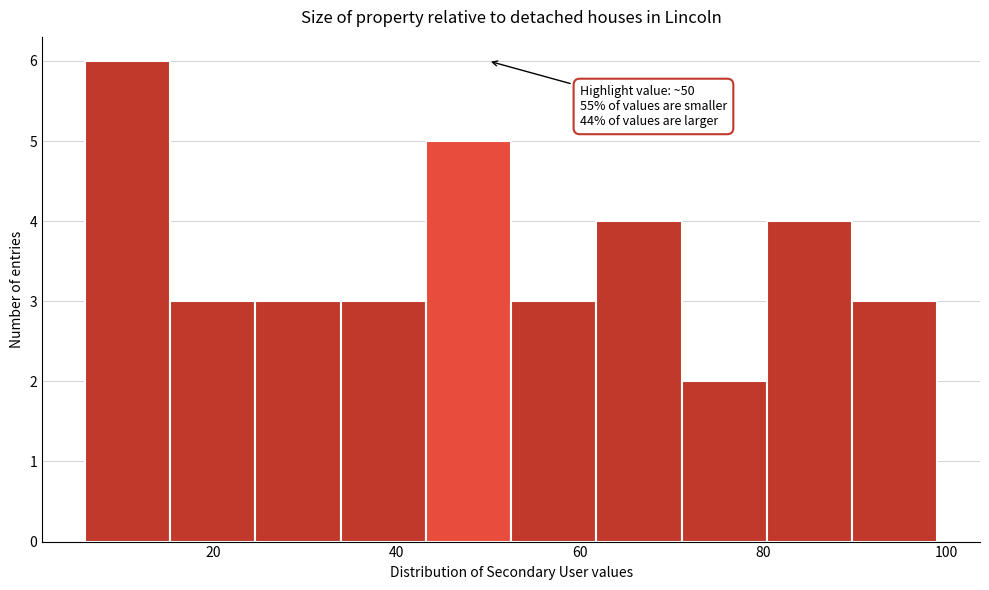

Over which range of the x-axis is the bar tallest?

6 to 16